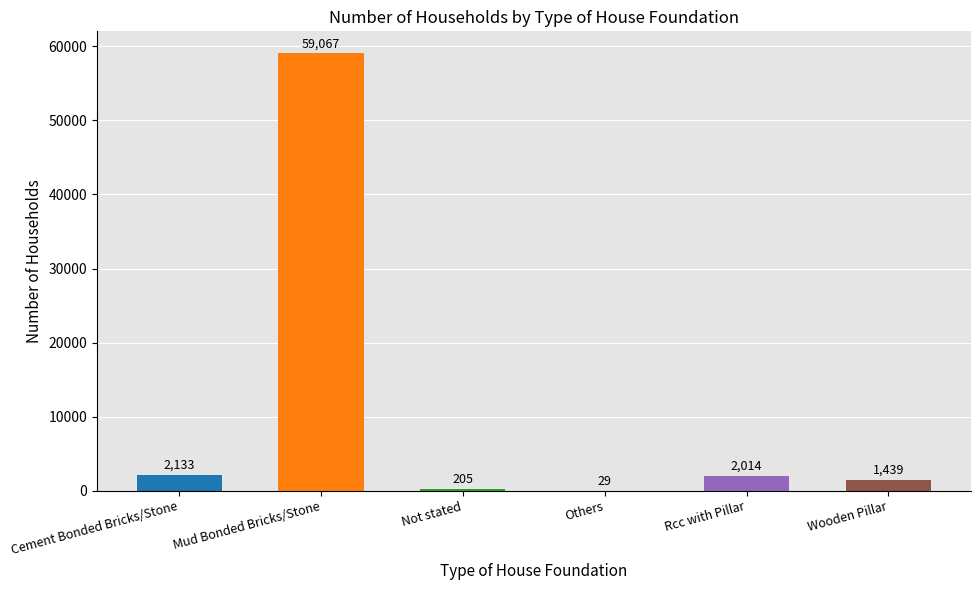

What is the sum of all values?

64887